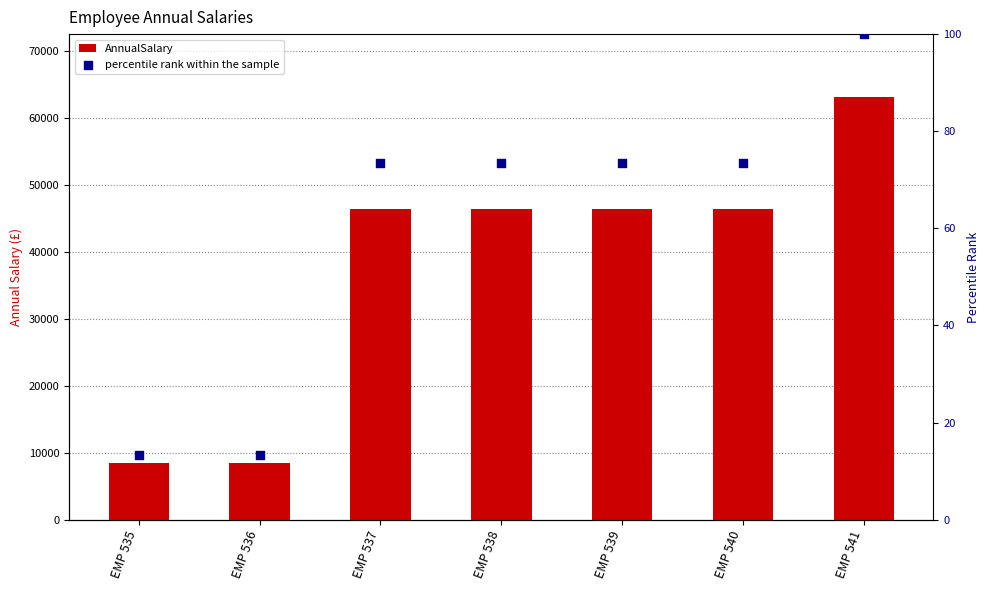

At how many categories does at least one series exceed 18606?

5